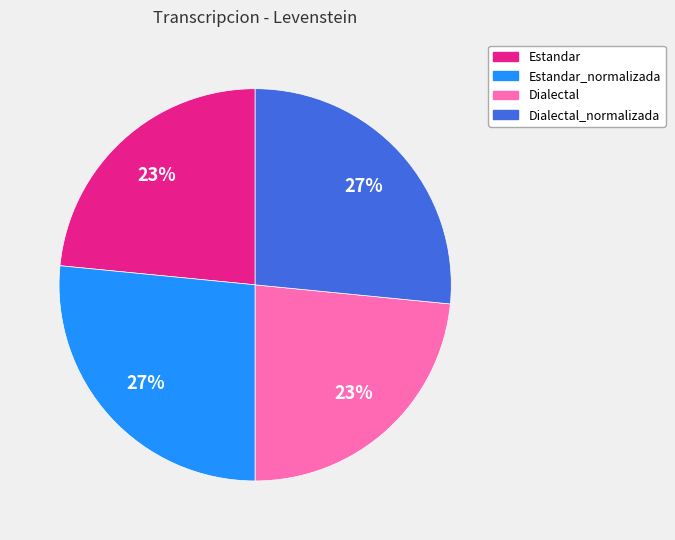

Does Estandar represent more than half of the total?

No